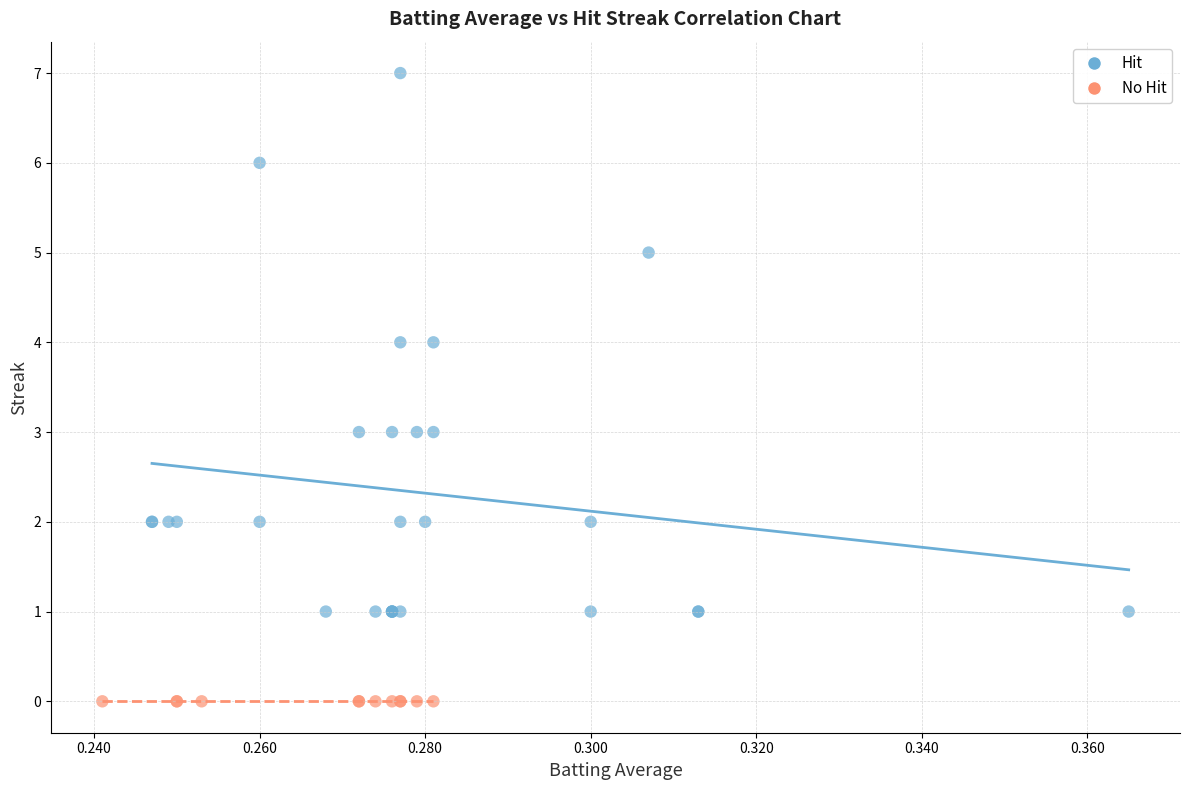

Which series contains the lowest Y value?

No Hit